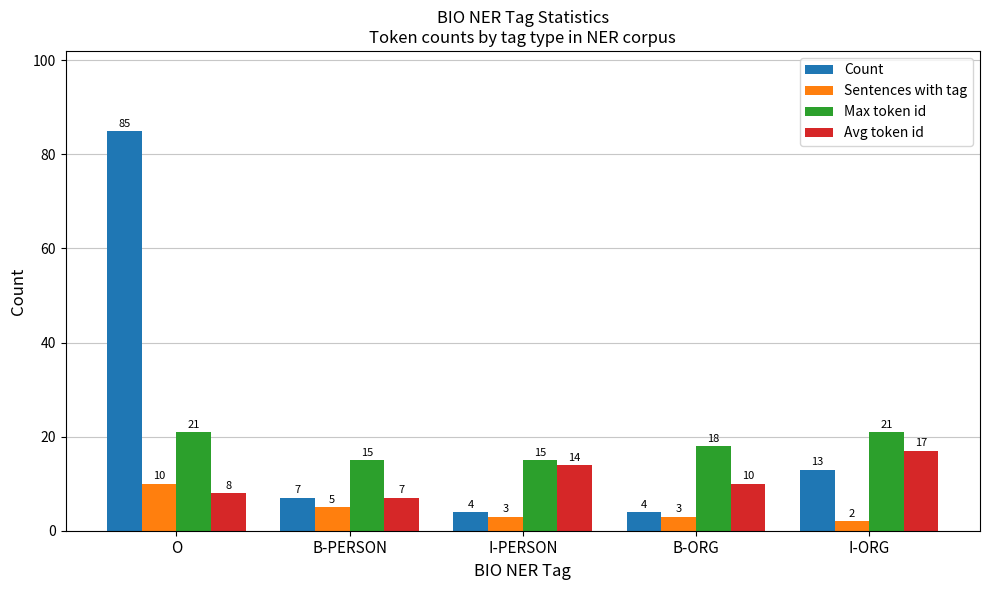

At which category is the sum across all series the highest?

O